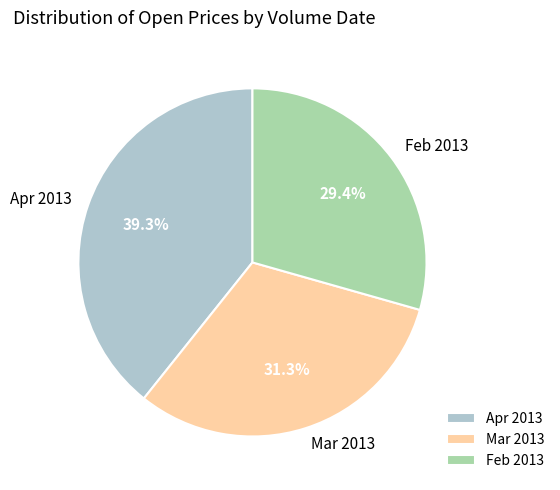

Combined, do Mar 2013 and Feb 2013 account for over 50%?

Yes